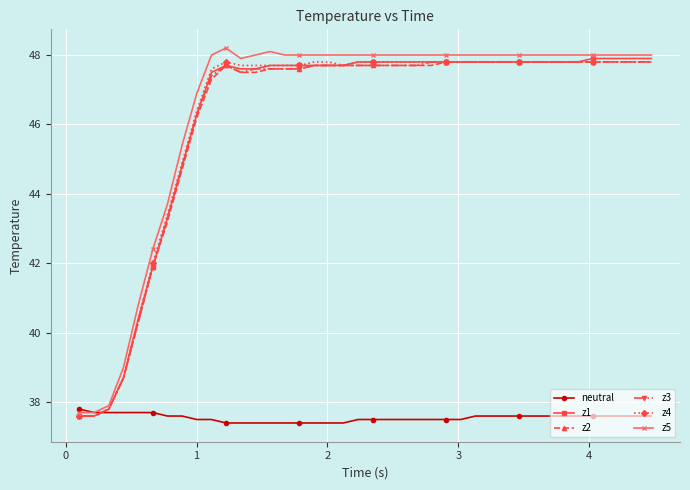

True or false: z5 and z2 cross at least once.

False